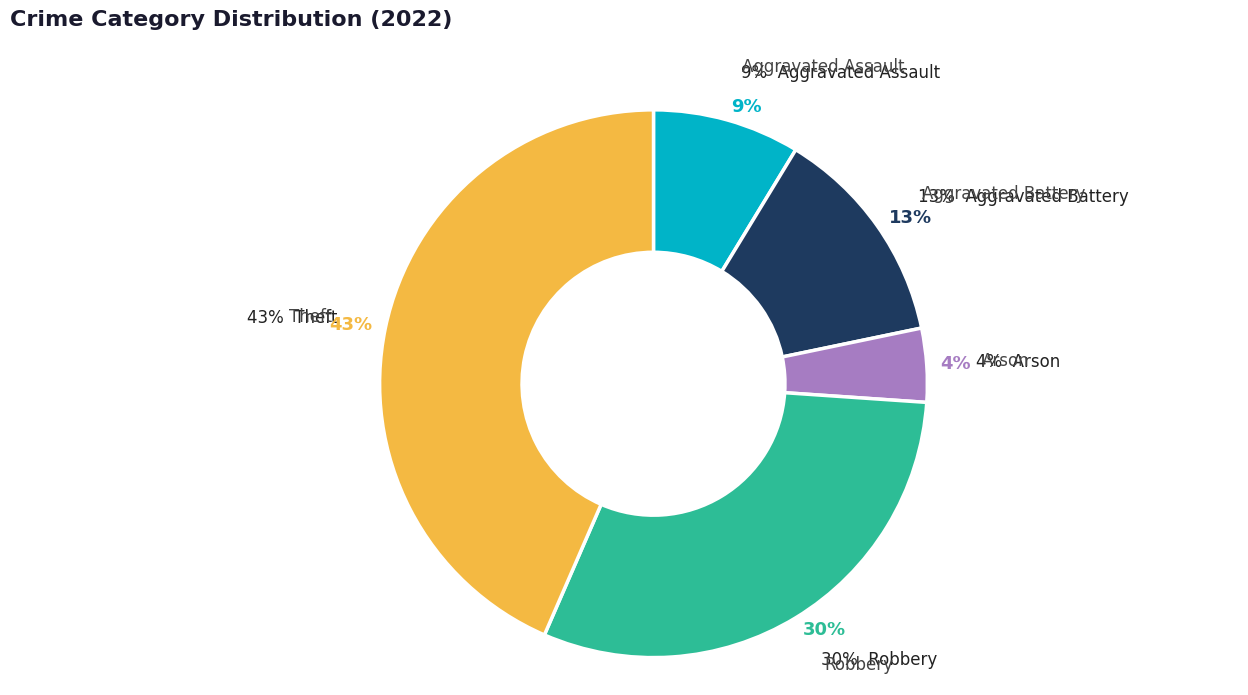

Which slice is the smallest?

Arson